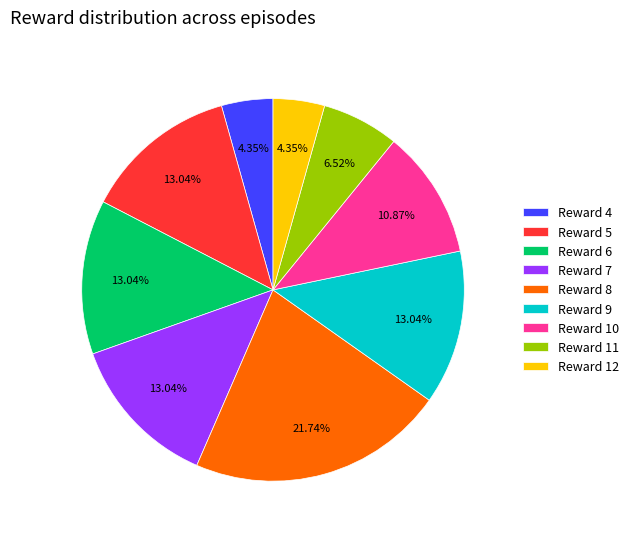

Does any single category account for the majority?

No